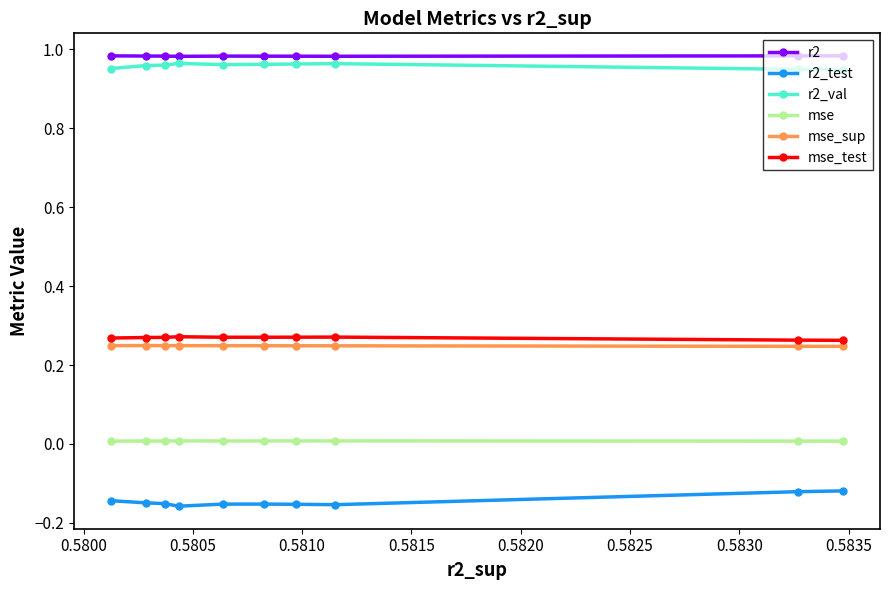

True or false: mse_test has more than 1 interior local peaks.

True